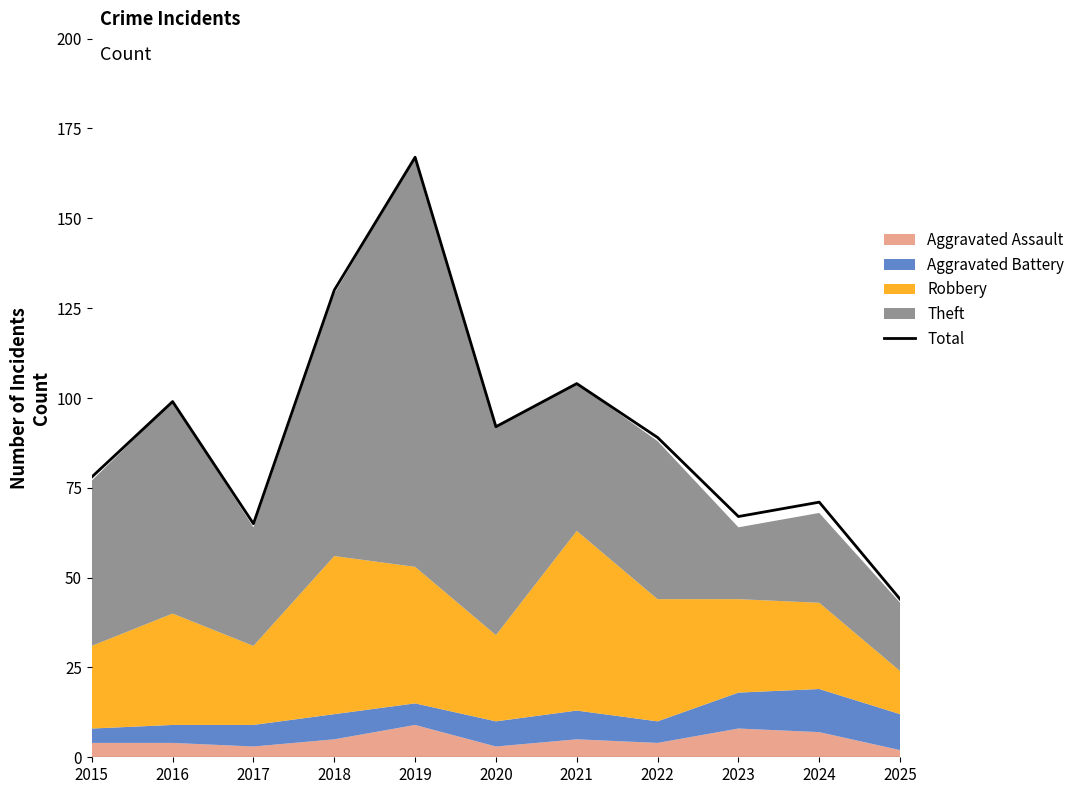

The value of Total at 2016 is 50. True or false?

False